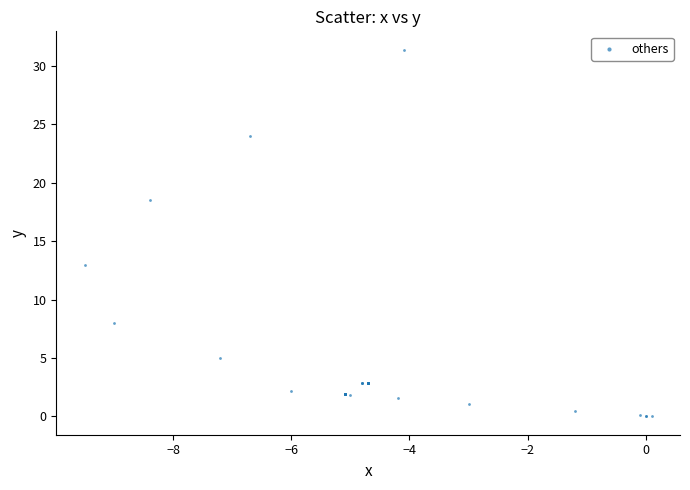

What Y value in the scatter plot is closest to 15?

13.0